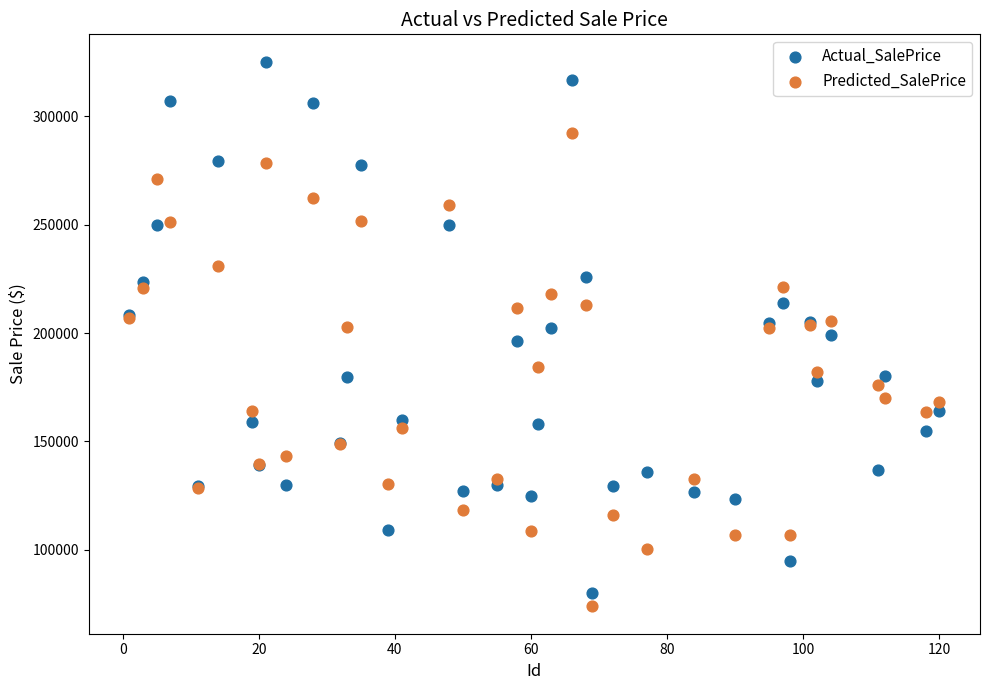

What is the X range (max minus min) for the scatter plot?

119.0